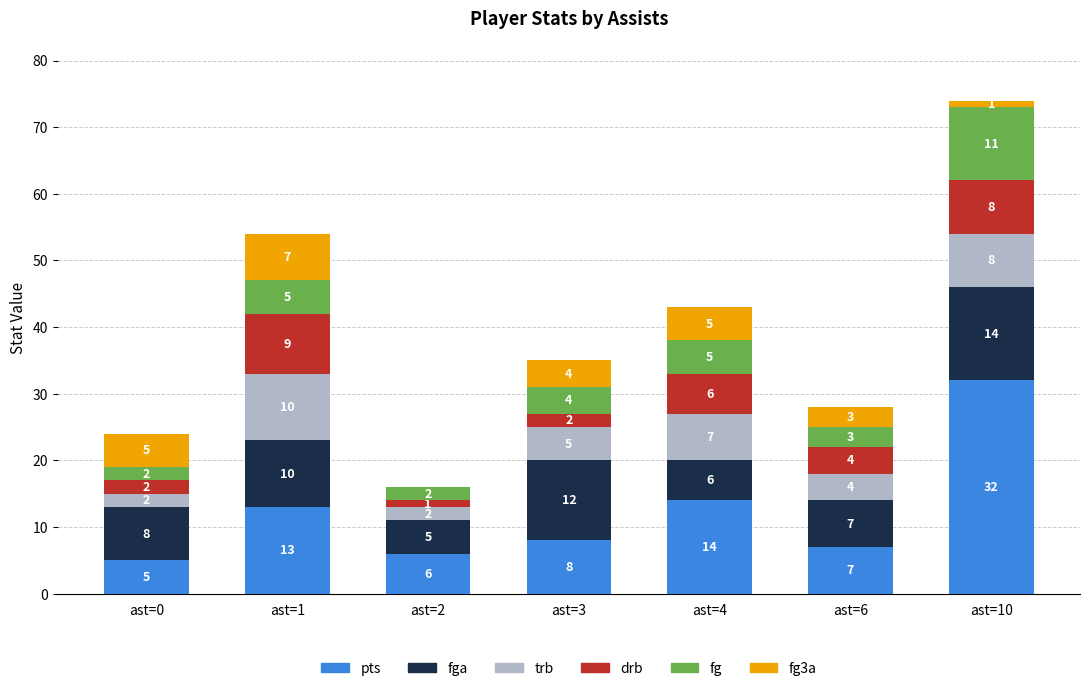

What is the total value across all series at ast=10?

74